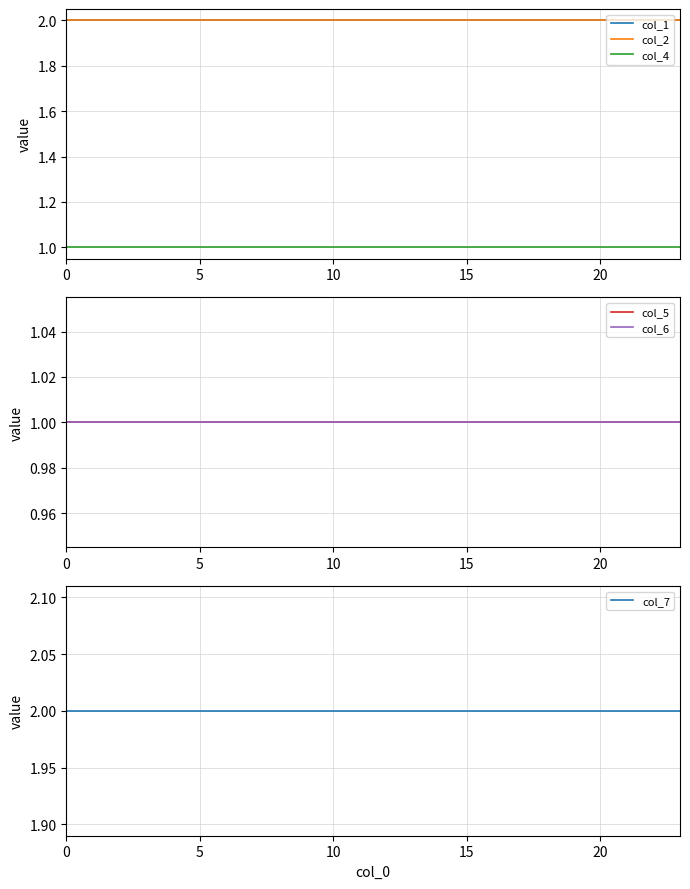

True or false: col_2 and col_1 intersect in this chart.

False